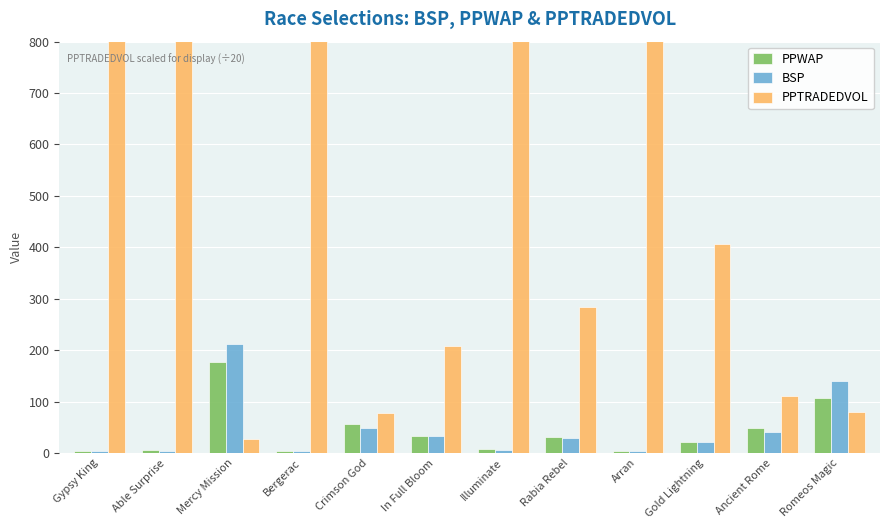

What is the approximate value of BSP at Illuminate?

5.8